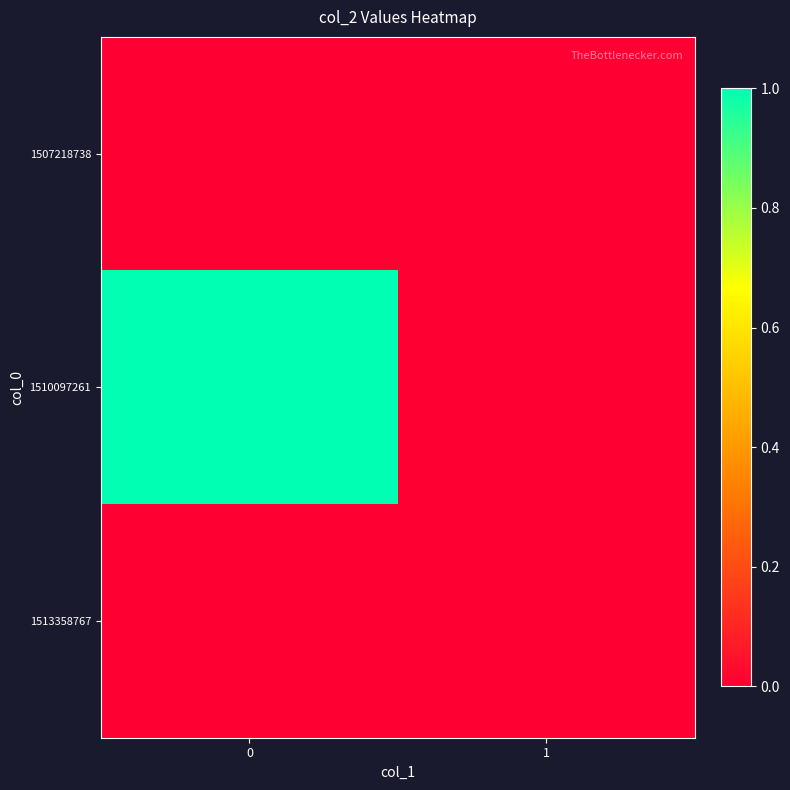

At how many categories does at least one series exceed 0?

1